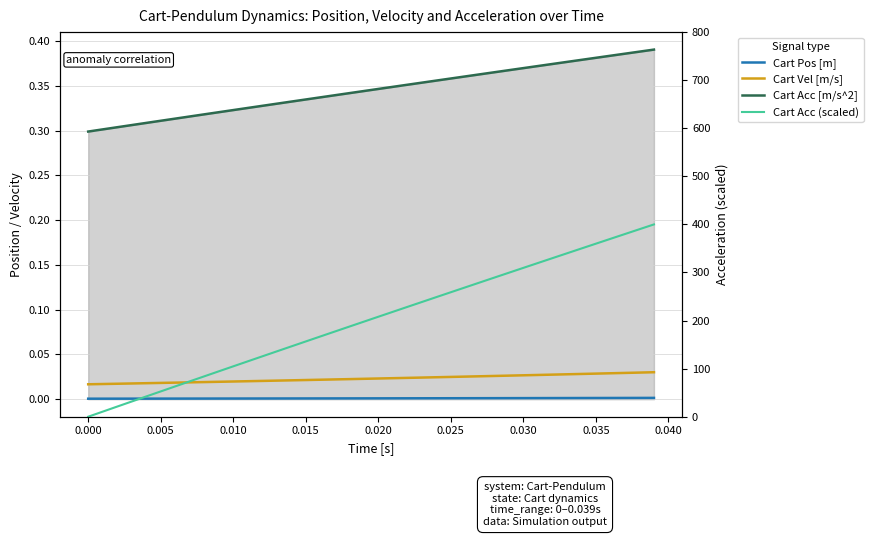

True or false: Cart Acc [m/s^2] has more than 1 interior local peaks.

False